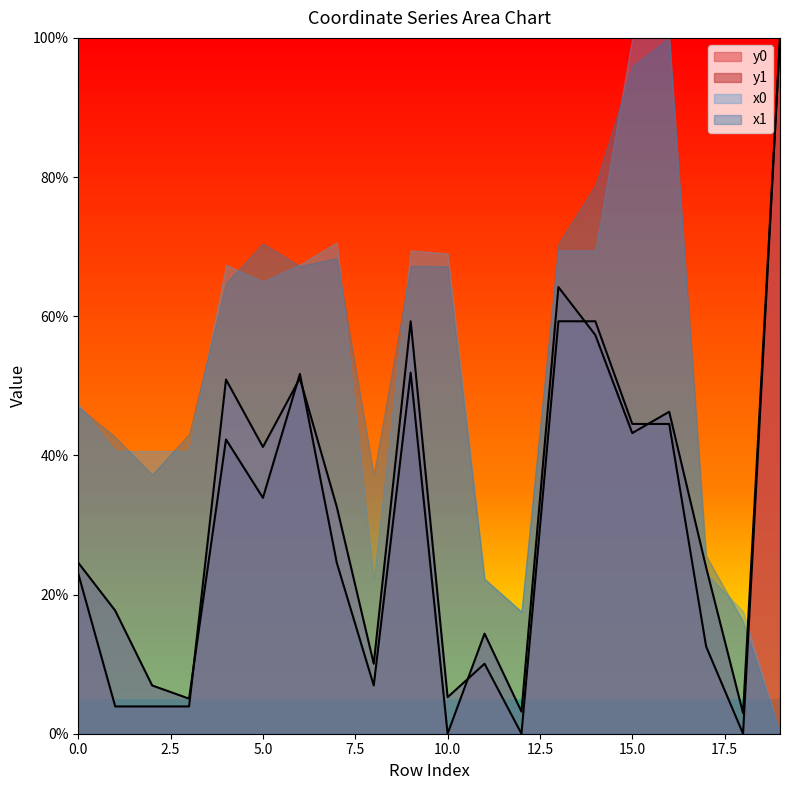

What is the difference between the maximum and second lowest values in the y0 series?

100.0